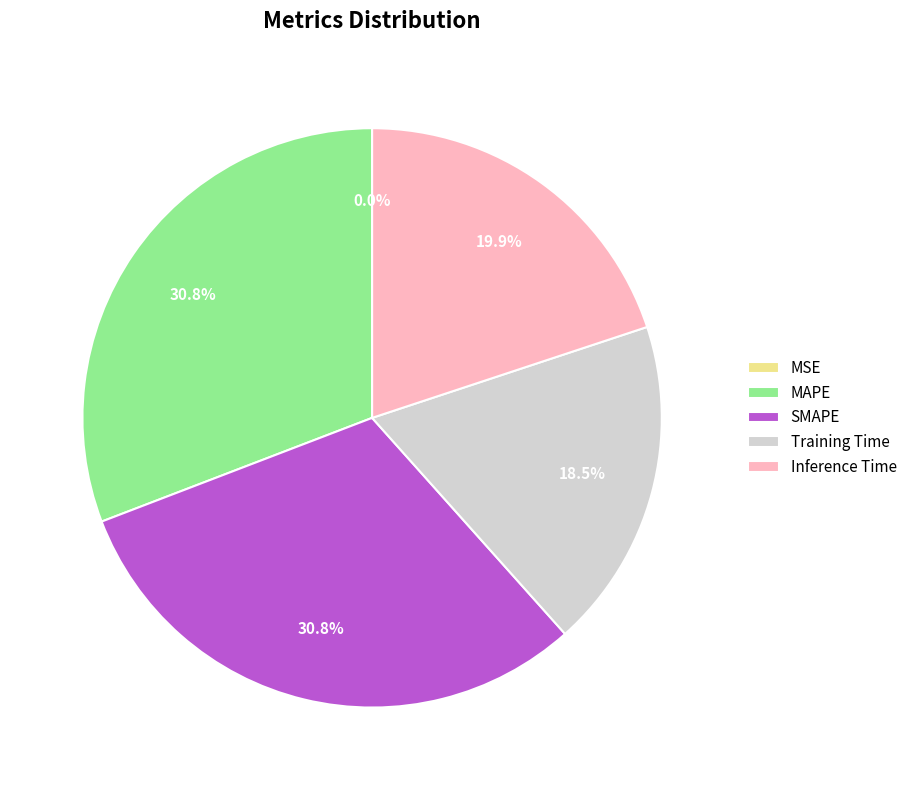

Between Training Time and Inference Time, which is larger?

Inference Time